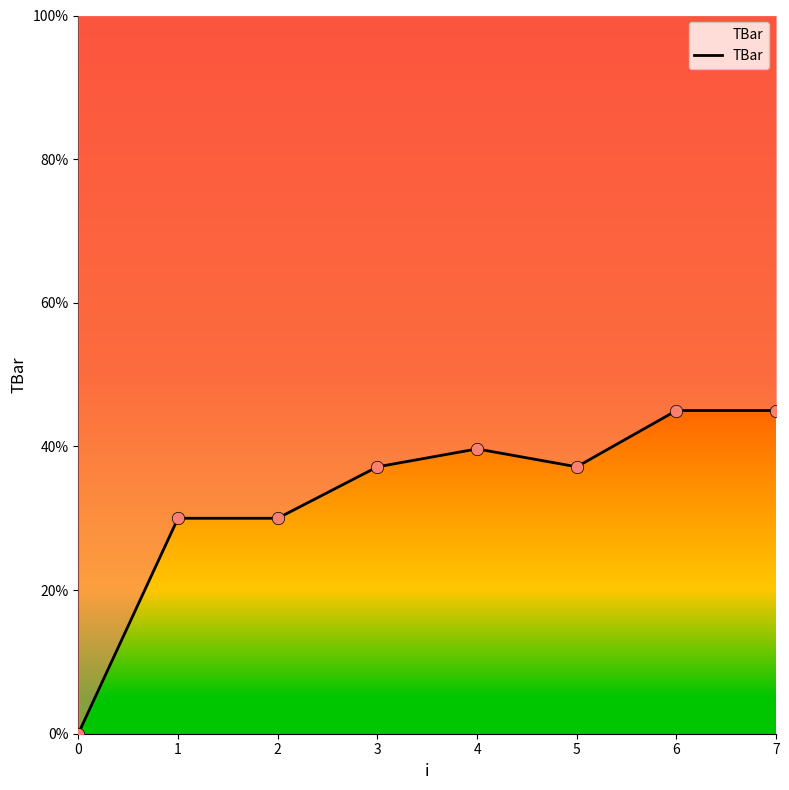

What is the change in value from 1 to 7?

+15.0